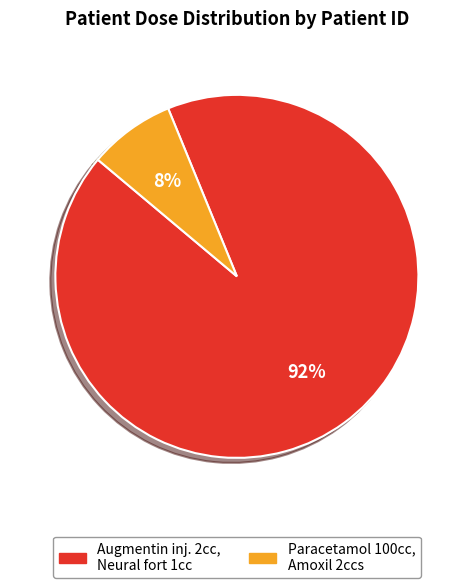

How many segments does this pie chart have?

2